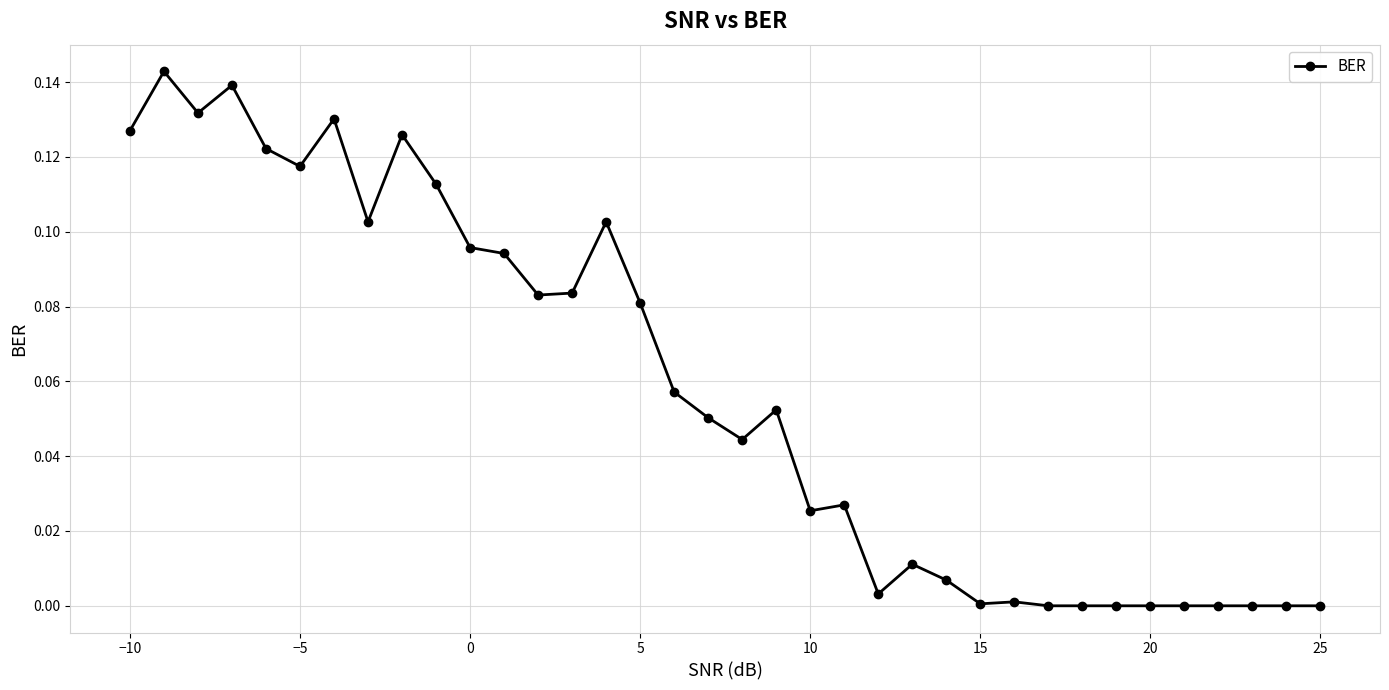

What is the sum of all values?

2.1